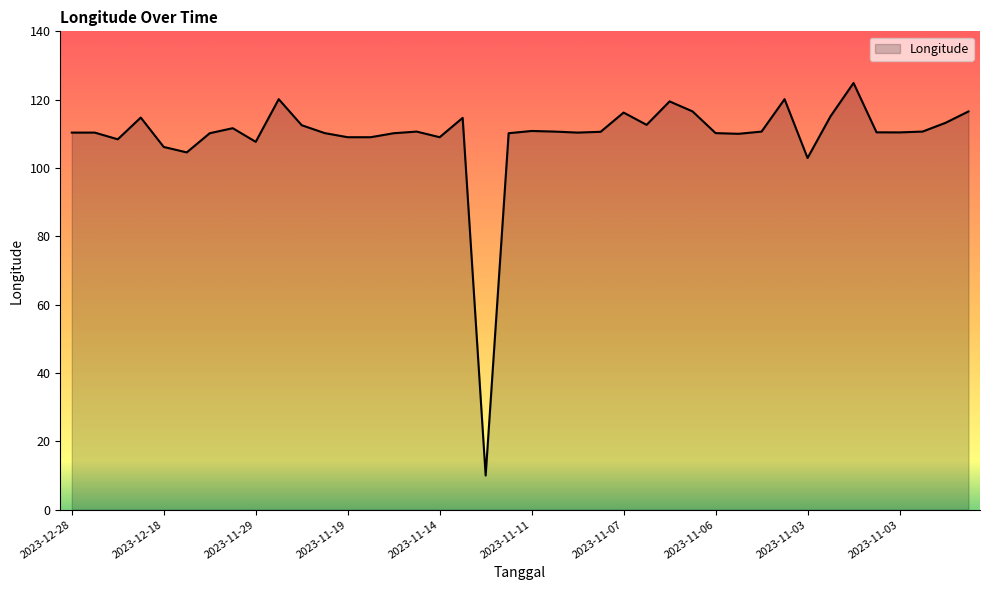

What is the difference between the maximum and minimum values?

114.9